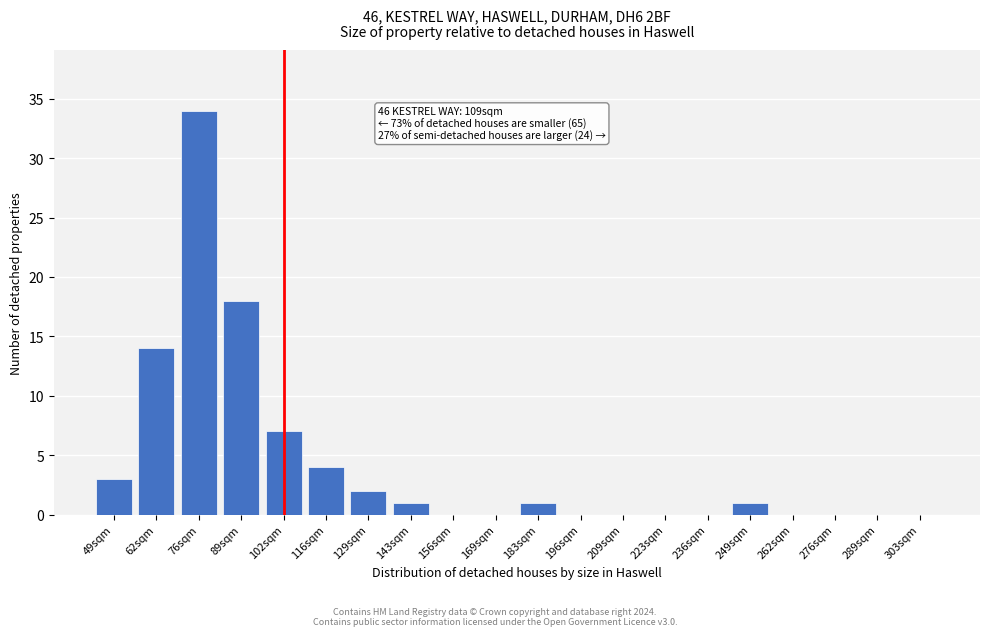

Reading left to right, transcribe all the data shown in this chart.

49sqm=3	62sqm=14	76sqm=34	89sqm=18	102sqm=7	116sqm=4	129sqm=2	143sqm=1	156sqm=0	169sqm=0	183sqm=1	196sqm=0	209sqm=0	223sqm=0	236sqm=0	249sqm=1	262sqm=0	276sqm=0	289sqm=0	303sqm=0